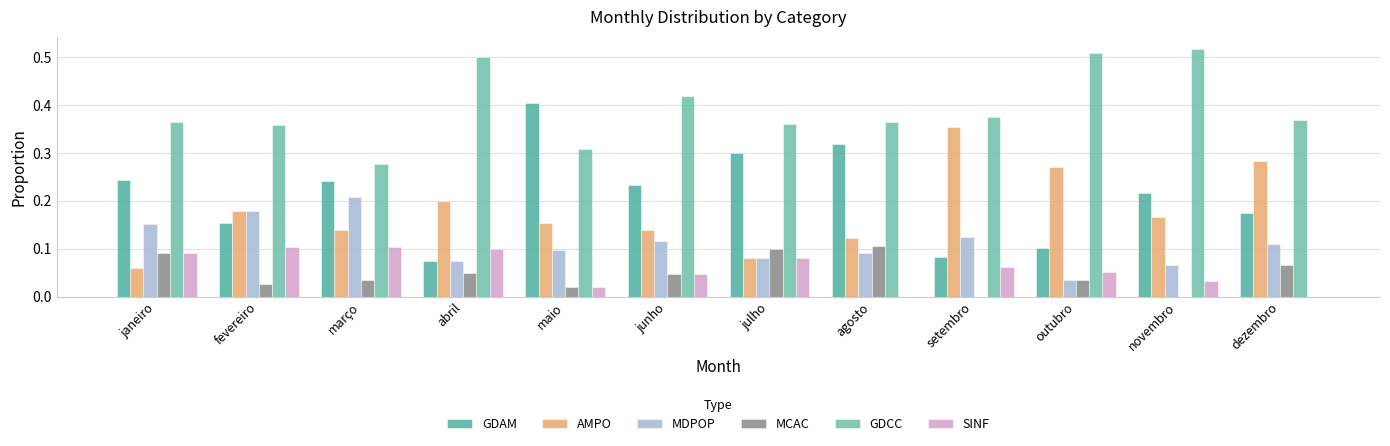

How many groups of bars are there?

12